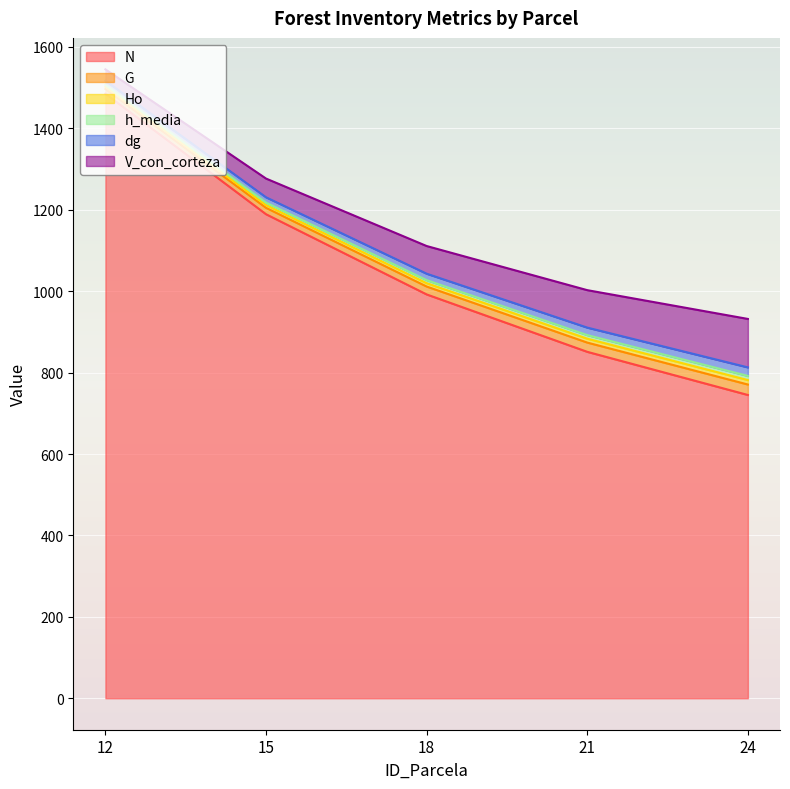

At which category is the sum across all series the highest?

12